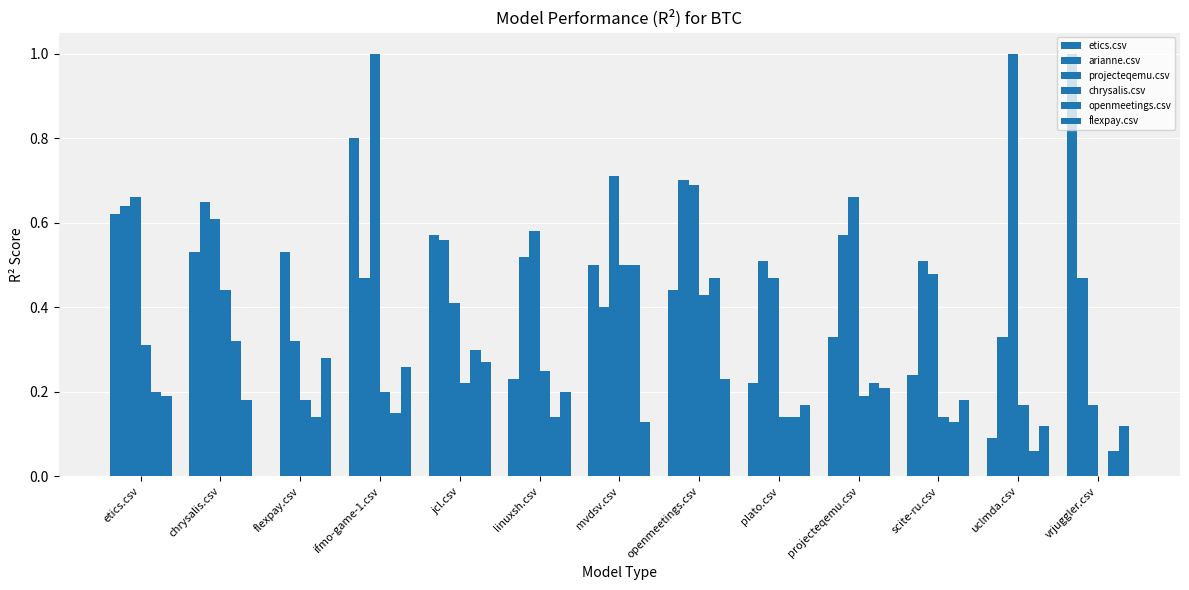

Reading left to right, extract all data points from this chart.

etics.csv: etics.csv=0.6	chrysalis.csv=0.5	flexpay.csv=0.0	ifmo-game-1.csv=0.8	jcl.csv=0.6	linuxsh.csv=0.2	mvdsv.csv=0.5	openmeetings.csv=0.4	plato.csv=0.2	projecteqemu.csv=0.3	scite-ru.csv=0.2	uclmda.csv=0.1	vrjuggler.csv=1.0
arianne.csv: etics.csv=0.6	chrysalis.csv=0.7	flexpay.csv=0.5	ifmo-game-1.csv=0.5	jcl.csv=0.6	linuxsh.csv=0.5	mvdsv.csv=0.4	openmeetings.csv=0.7	plato.csv=0.5	projecteqemu.csv=0.6	scite-ru.csv=0.5	uclmda.csv=0.3	vrjuggler.csv=0.5
projecteqemu.csv: etics.csv=0.7	chrysalis.csv=0.6	flexpay.csv=0.3	ifmo-game-1.csv=1.0	jcl.csv=0.4	linuxsh.csv=0.6	mvdsv.csv=0.7	openmeetings.csv=0.7	plato.csv=0.5	projecteqemu.csv=0.7	scite-ru.csv=0.5	uclmda.csv=1.0	vrjuggler.csv=0.2
chrysalis.csv: etics.csv=0.3	chrysalis.csv=0.4	flexpay.csv=0.2	ifmo-game-1.csv=0.2	jcl.csv=0.2	linuxsh.csv=0.2	mvdsv.csv=0.5	openmeetings.csv=0.4	plato.csv=0.1	projecteqemu.csv=0.2	scite-ru.csv=0.1	uclmda.csv=0.2	vrjuggler.csv=0.0
openmeetings.csv: etics.csv=0.2	chrysalis.csv=0.3	flexpay.csv=0.1	ifmo-game-1.csv=0.1	jcl.csv=0.3	linuxsh.csv=0.1	mvdsv.csv=0.5	openmeetings.csv=0.5	plato.csv=0.1	projecteqemu.csv=0.2	scite-ru.csv=0.1	uclmda.csv=0.1	vrjuggler.csv=0.1
flexpay.csv: etics.csv=0.2	chrysalis.csv=0.2	flexpay.csv=0.3	ifmo-game-1.csv=0.3	jcl.csv=0.3	linuxsh.csv=0.2	mvdsv.csv=0.1	openmeetings.csv=0.2	plato.csv=0.2	projecteqemu.csv=0.2	scite-ru.csv=0.2	uclmda.csv=0.1	vrjuggler.csv=0.1